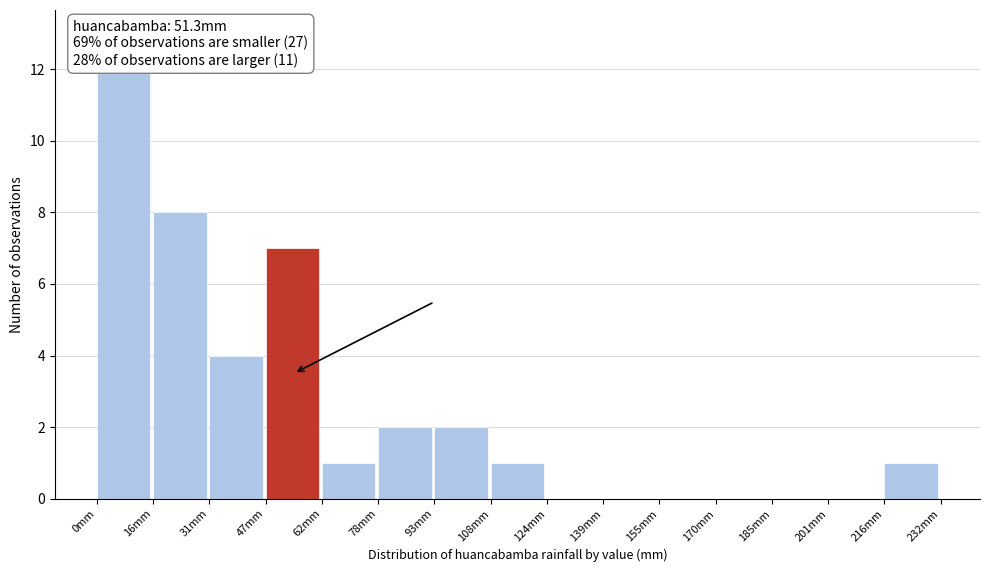

Reading left to right, list every bar in this chart as the range it spans on the x-axis followed by its height. Neither the bar edges nor the heights are printed on the chart, so give them approximately, as read against the axes.

0 to 16: 13
16 to 32: 8
32 to 46: 4
46 to 62: 7
62 to 78: 1
78 to 92: 2
92 to 108: 2
108 to 124: 1
124 to 140: 0
140 to 154: 0
154 to 170: 0
170 to 186: 0
186 to 200: 0
200 to 216: 0
216 to 232: 1